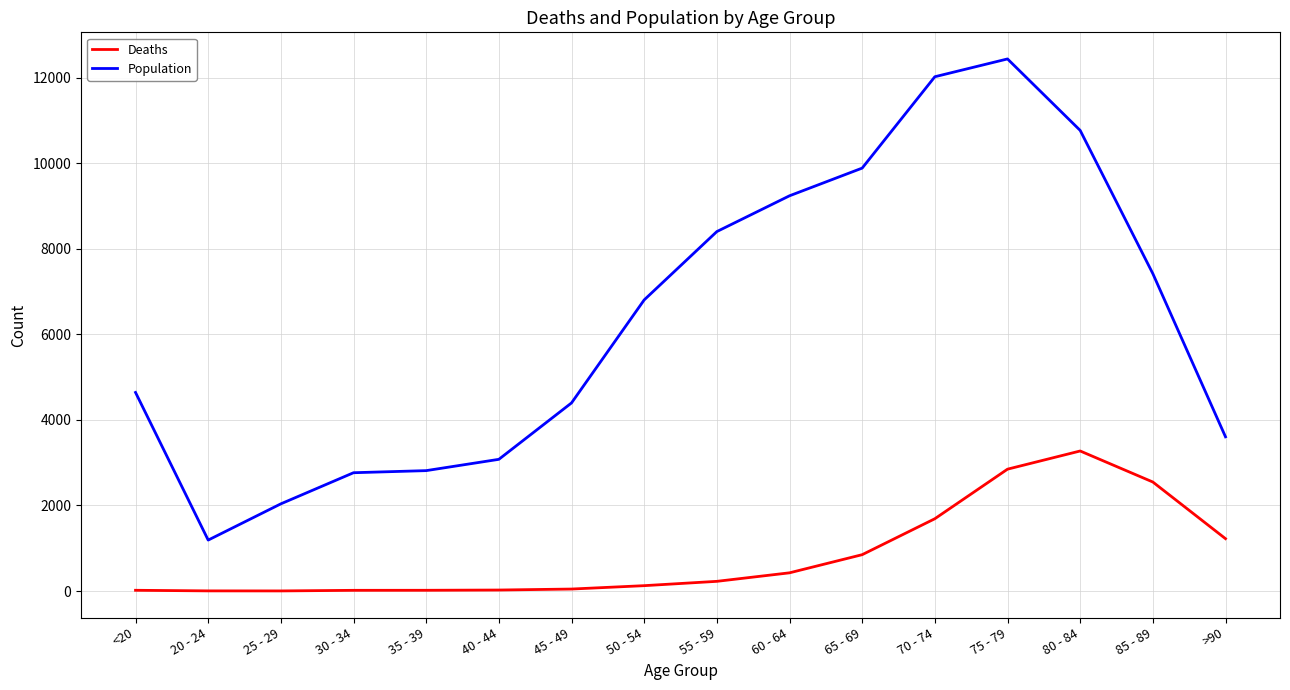

What is the approximate value of Deaths at 65 - 69, to the nearest 50?

850